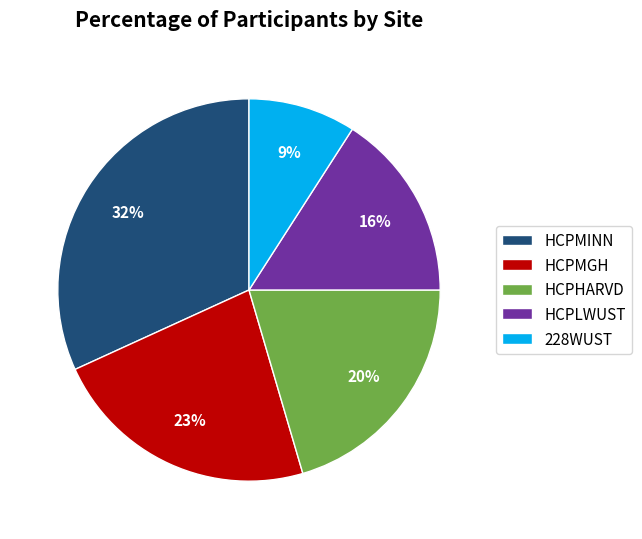

Rank the categories by value from lowest to highest.

228WUST, HCPLWUST, HCPHARVD, HCPMGH, HCPMINN